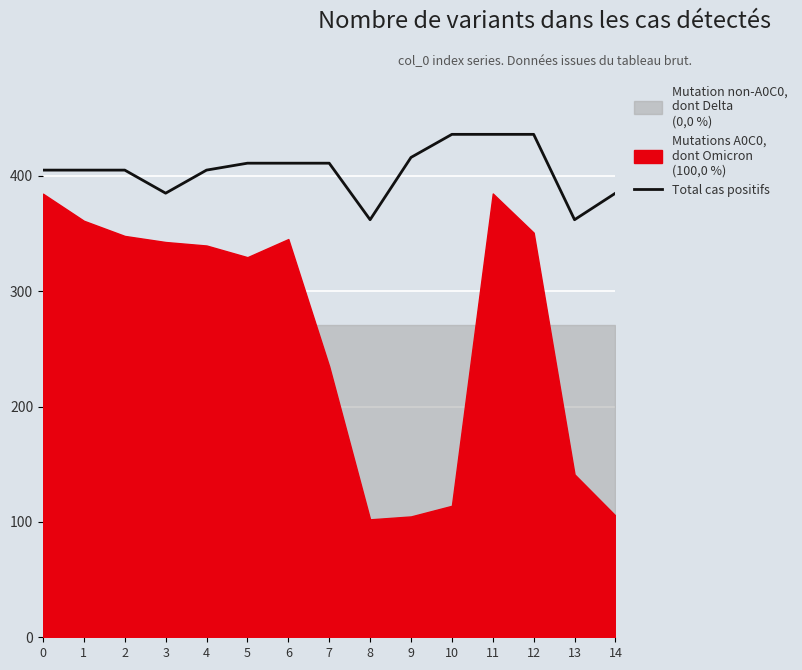

What is the difference between the values at 4 and 14?

20